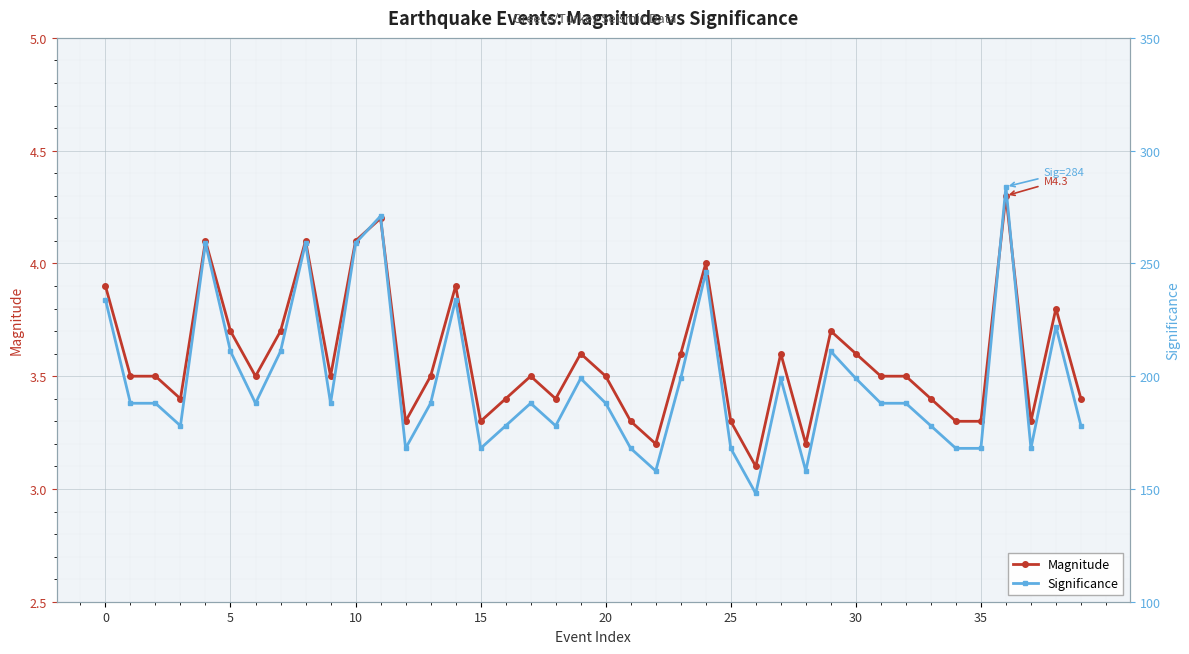

At which label is Magnitude closest to 3?

26